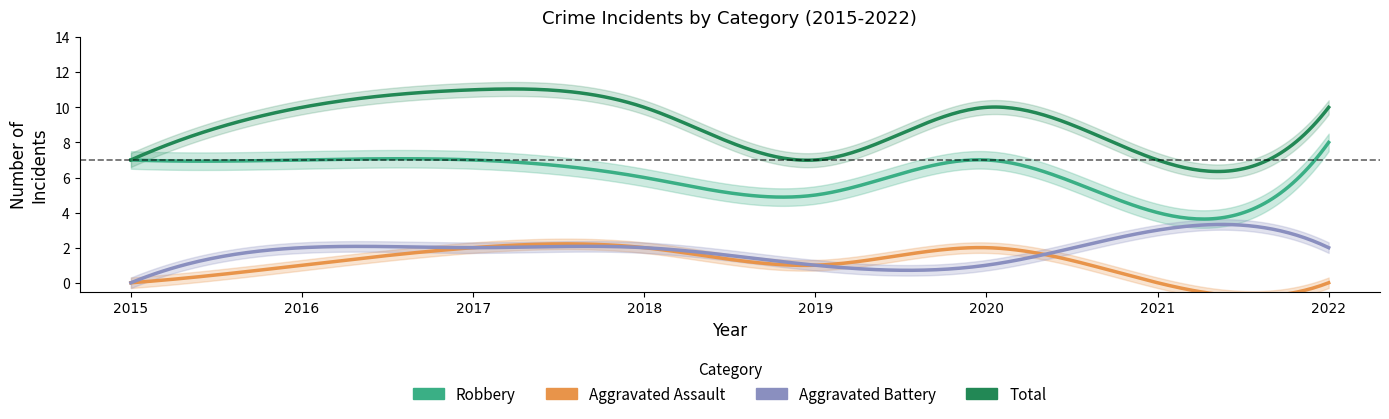

What is the minimum value for Robbery?

4